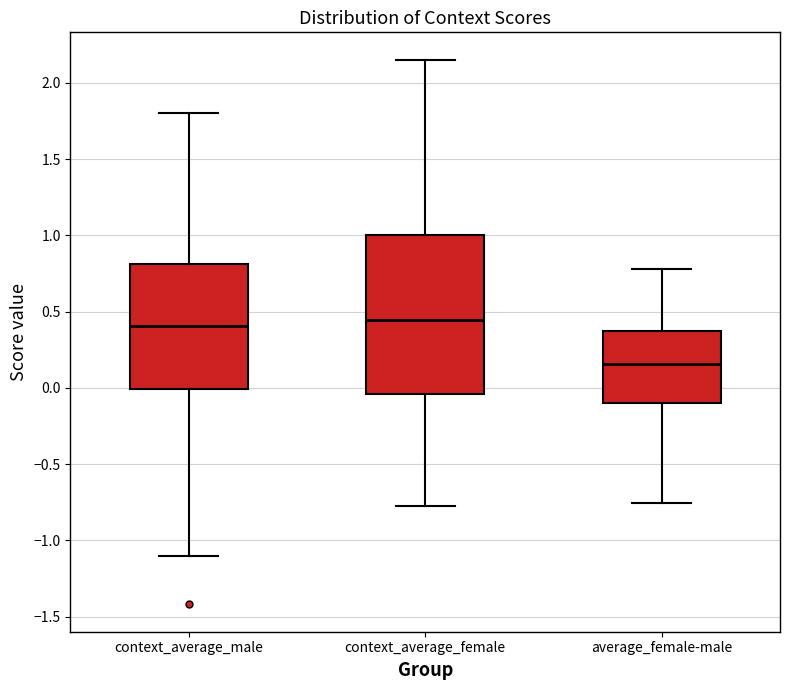

Where does the upper whisker of the box for context_average_male end on the y-axis? The values are not printed on the chart, so give them approximately, as read against the axis.

1.80